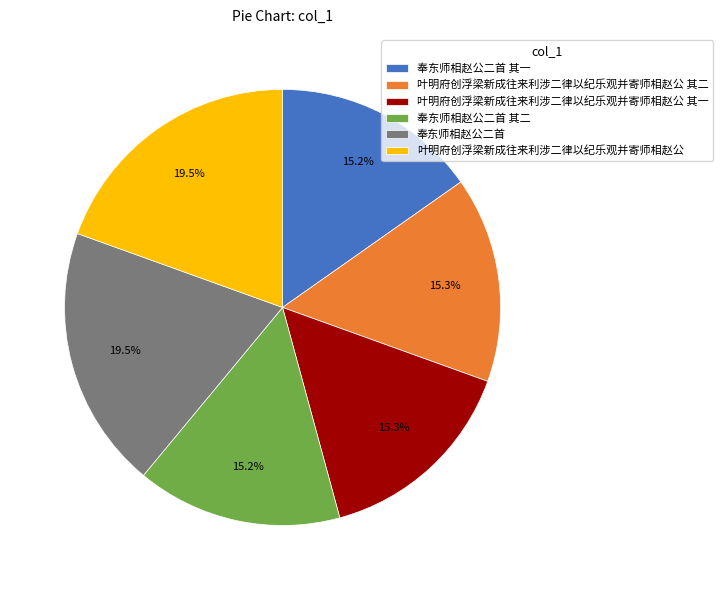

How many slices are in this pie chart?

6